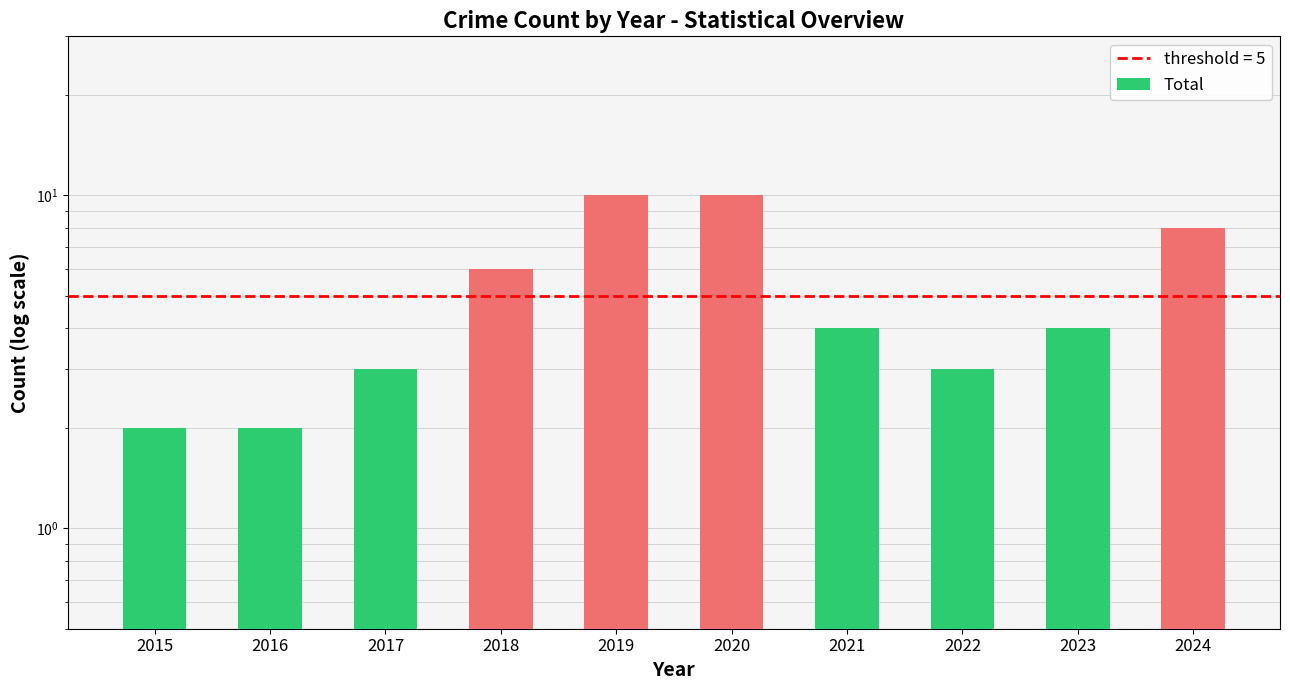

Between 2016 and 2023, which is larger?

2023